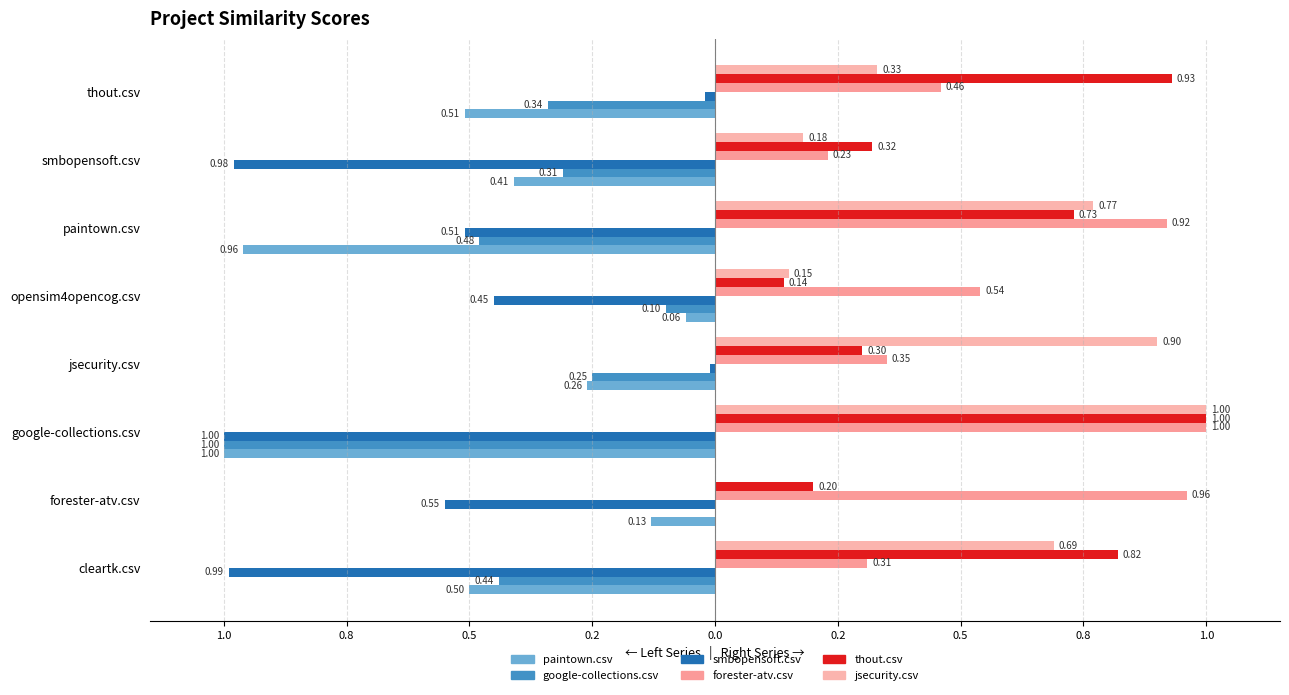

How many bars are there in total?

48